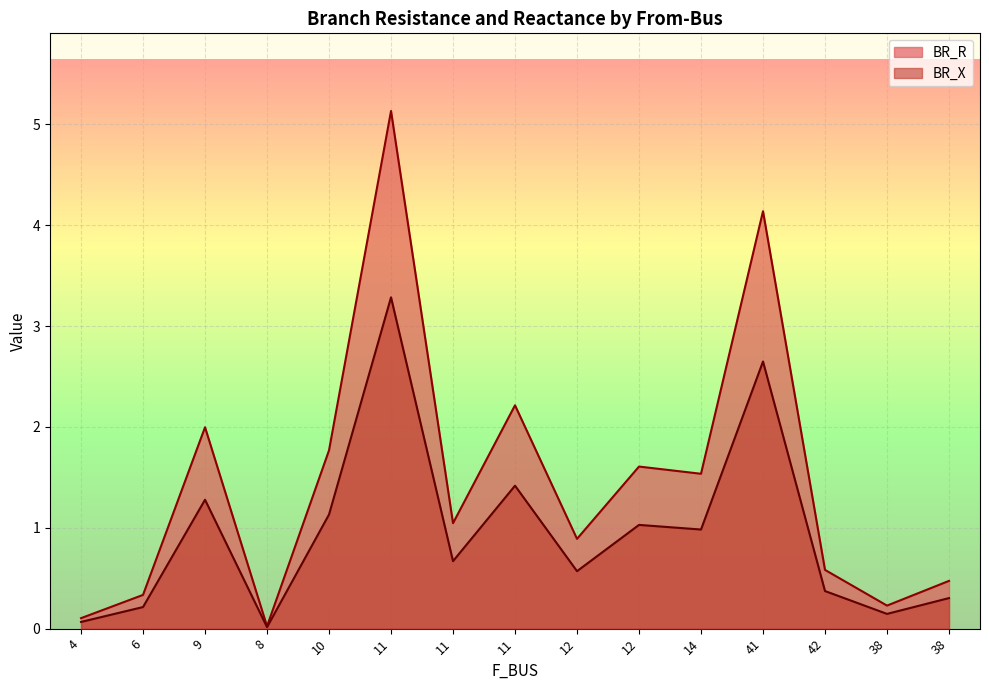

Where is BR_X nearest to the value 1?

14